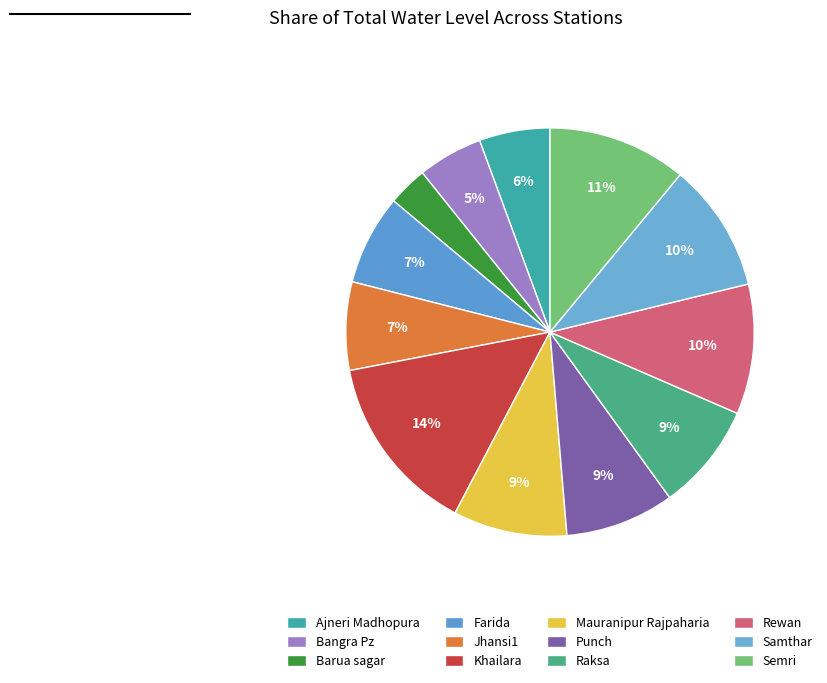

Count the number of slices in the pie.

12